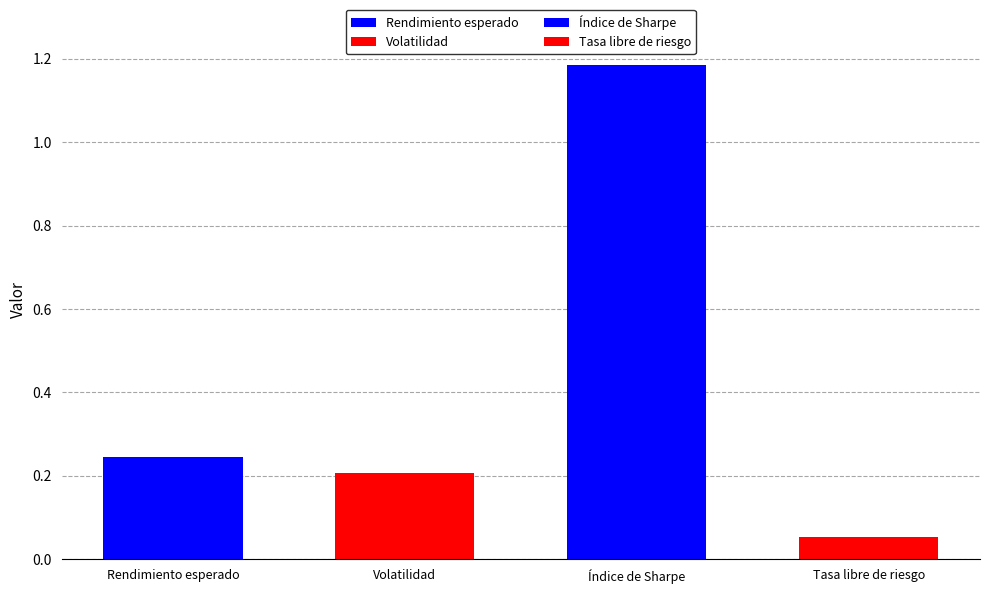

What is the label of the 1st bar from the left?

Rendimiento esperado